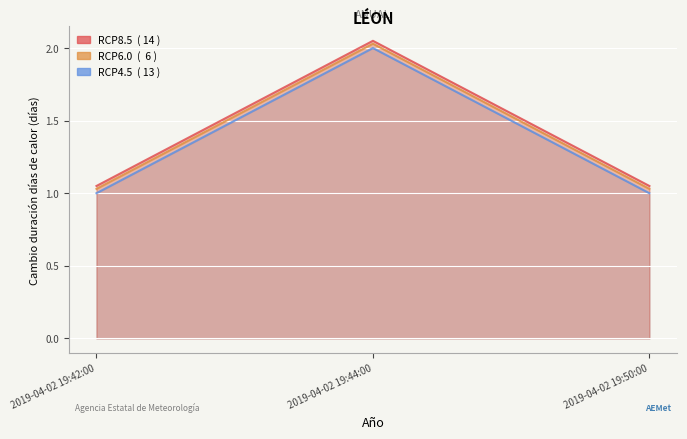

Is it true that RCP8.5 equals 1.6 at 2019-04-02 19:42:00?

False